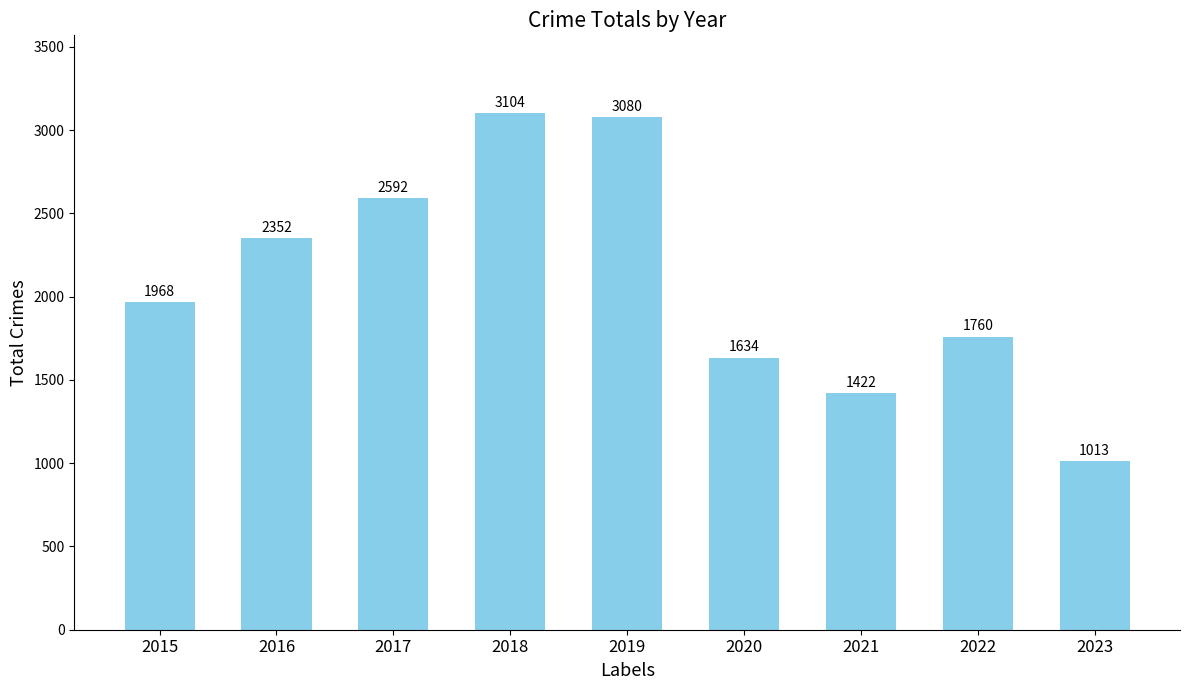

How many distinct data groups are displayed?

1